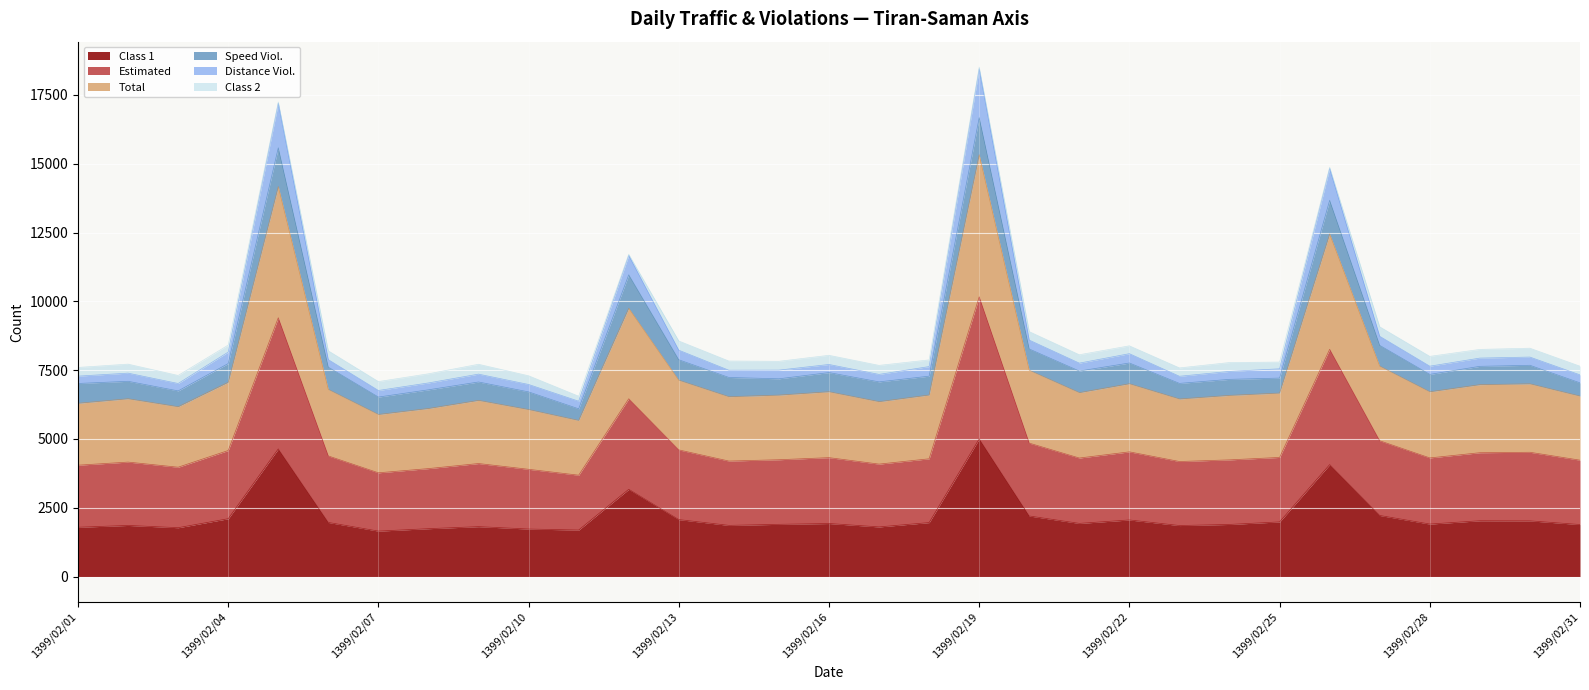

The value of Class 1 at 1399/02/01 is 1791. True or false?

True